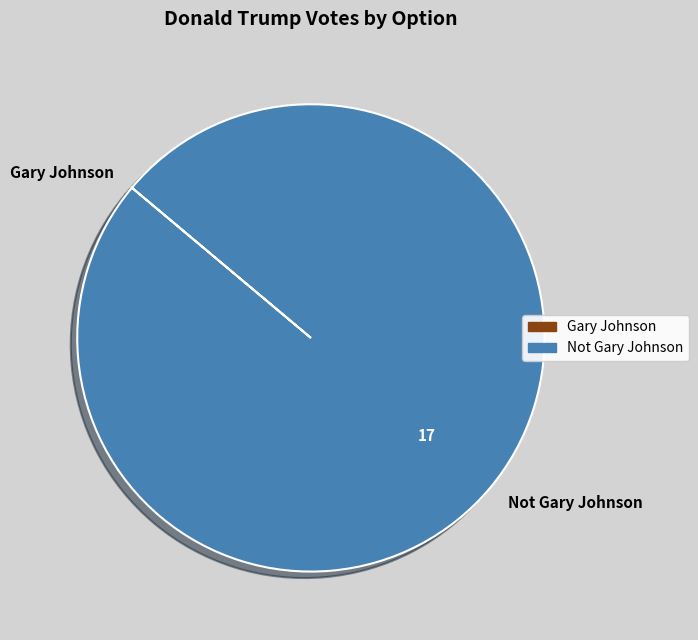

Is there any slice that represents more than half of the pie?

Yes